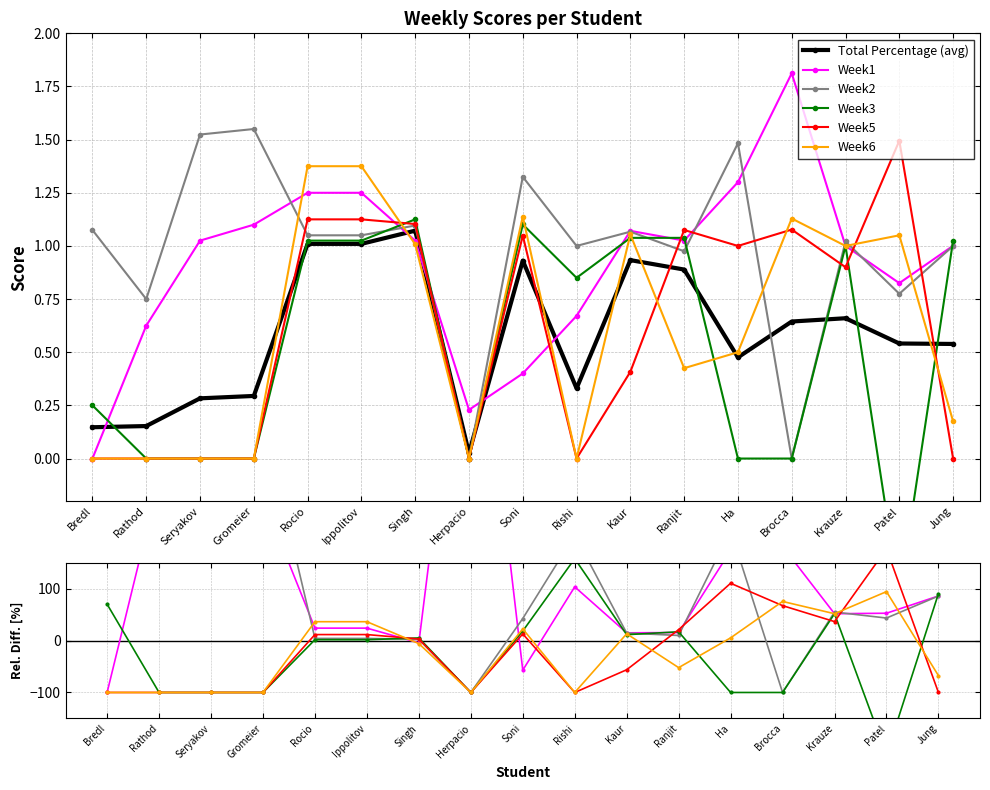

What is the difference between the highest and lowest values at Seryakov?

538.1